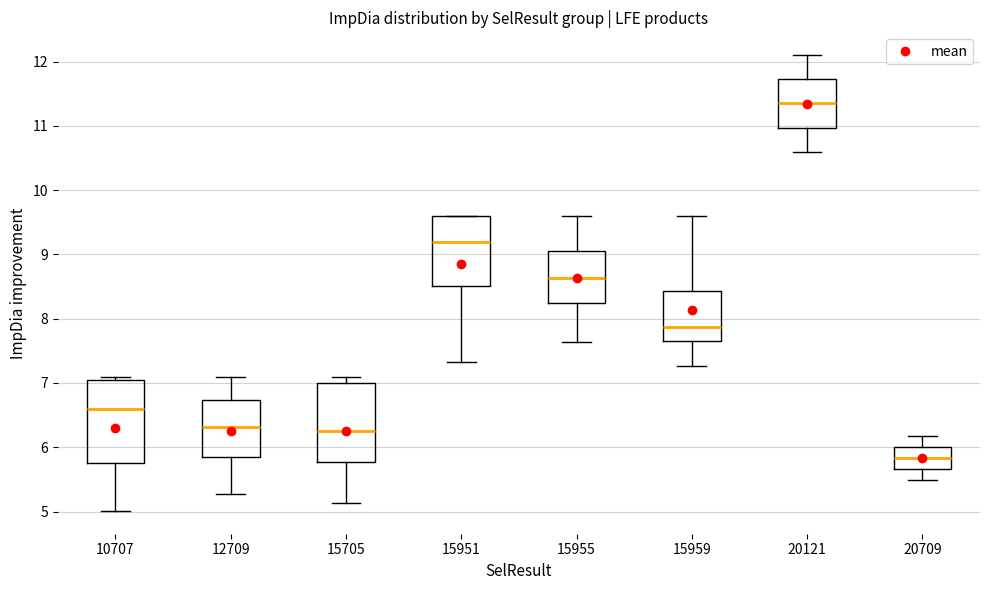

Reading left to right, read every box against the y-axis: the position of its median line, the range the box covers, and the ends of its whiskers. The values are not printed on the chart, so give them approximately, as read against the axis.

10707: median 6.6, box 5.8 to 7.1, whiskers 5.0 to 7.1 (just above the box's upper edge)
12709: median 6.3, box 5.8 to 6.7, whiskers 5.3 to 7.1
15705: median 6.3, box 5.8 to 7.0, whiskers 5.1 to 7.1
15951: median 9.2, box 8.5 to 9.6, whiskers 7.3 to 9.6
15955: median 8.6, box 8.3 to 9.1, whiskers 7.6 to 9.6
15959: median 7.9, box 7.7 to 8.4, whiskers 7.3 to 9.6
20121: median 11.4, box 11.0 to 11.7, whiskers 10.6 to 12.1
20709: median 5.8, box 5.7 to 6.0, whiskers 5.5 to 6.2